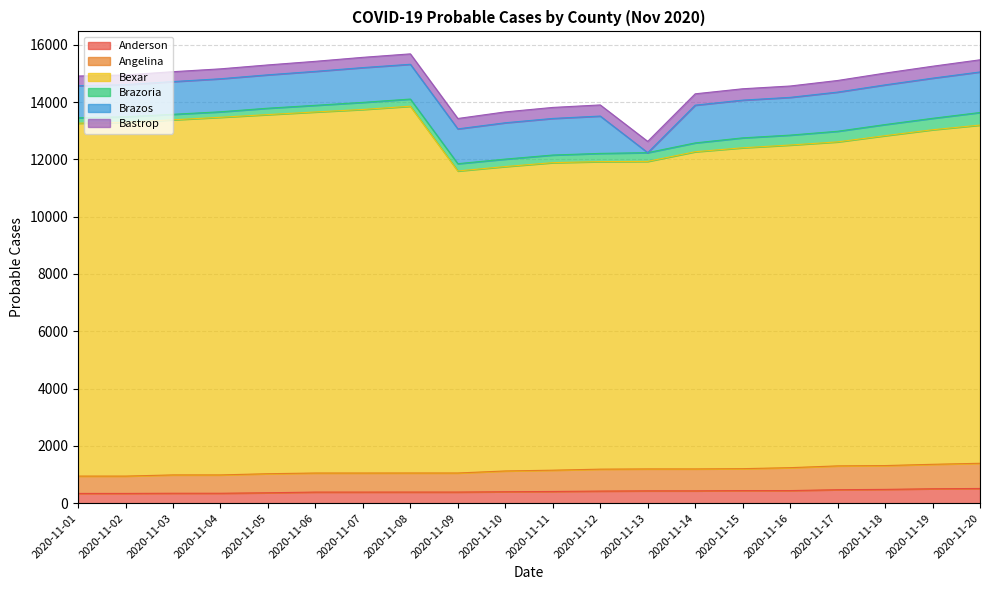

True or false: Bexar and Angelina cross at least once.

False